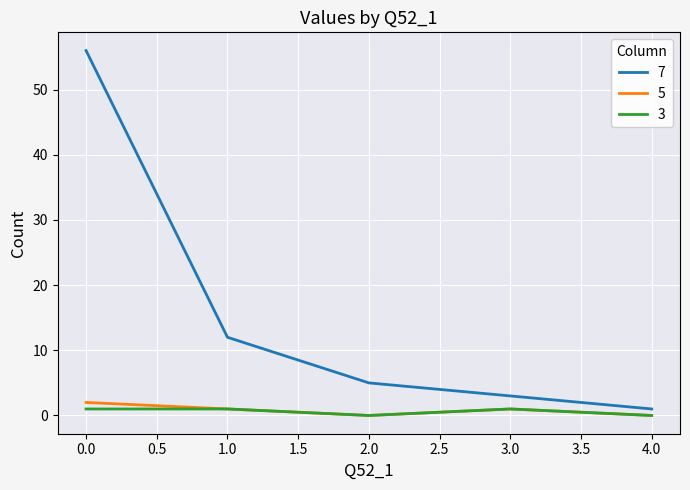

How many values in the 7 series are below 5?

2